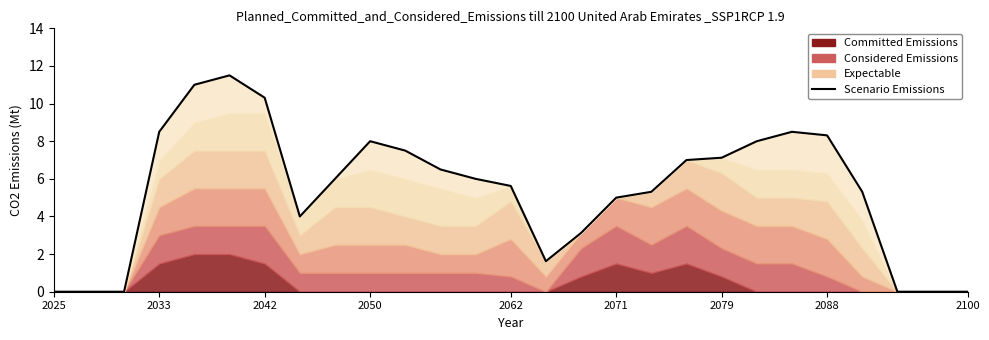

What is the ratio of the value at 2062 to the value at 15?

3.5